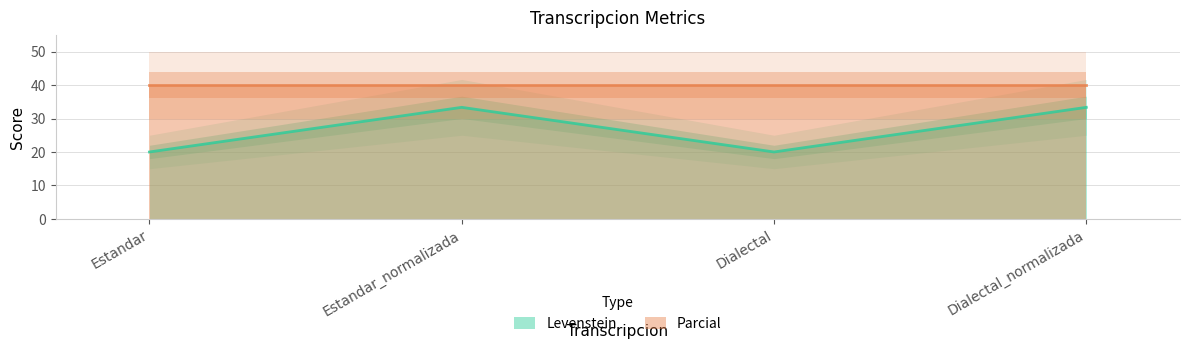

What is the approximate value at Estandar_normalizada?

33.3